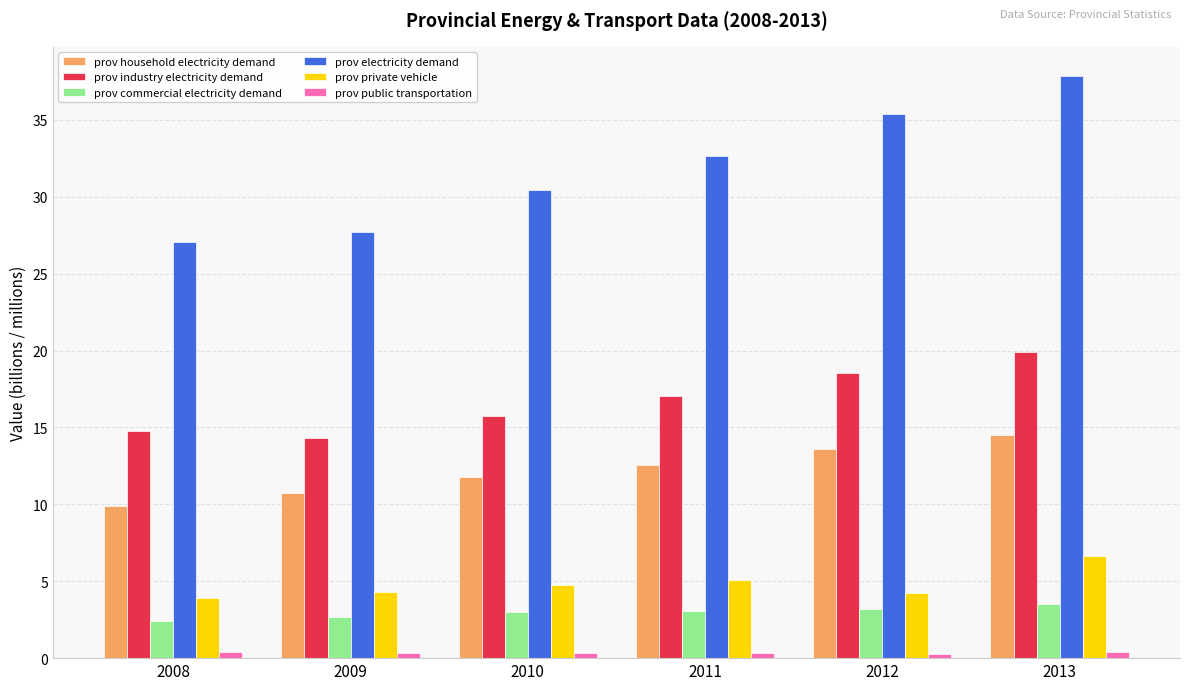

Which category has the lowest value in the prov household electricity demand series?

2008